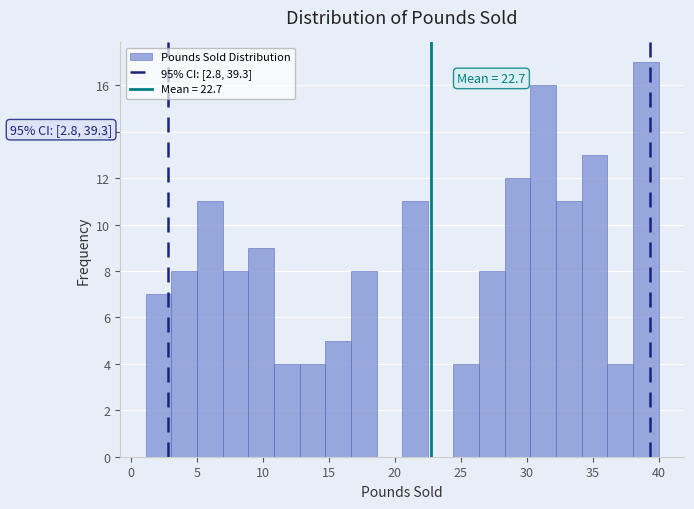

Read against the x-axis, roughly where is the centre of the tallest bar?

39.0